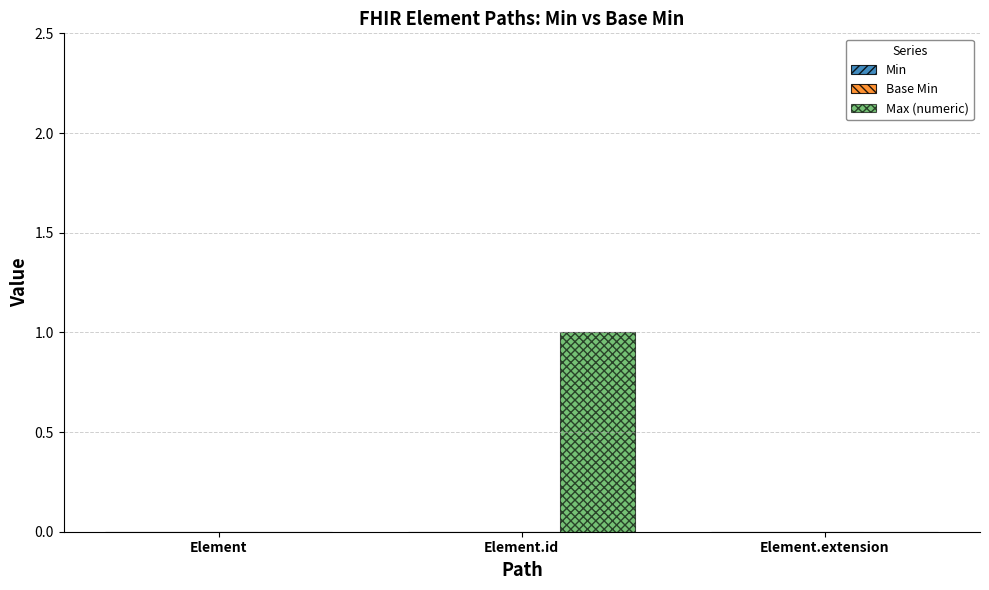

Which has a higher value, Element.id or Element.extension?

Element.id